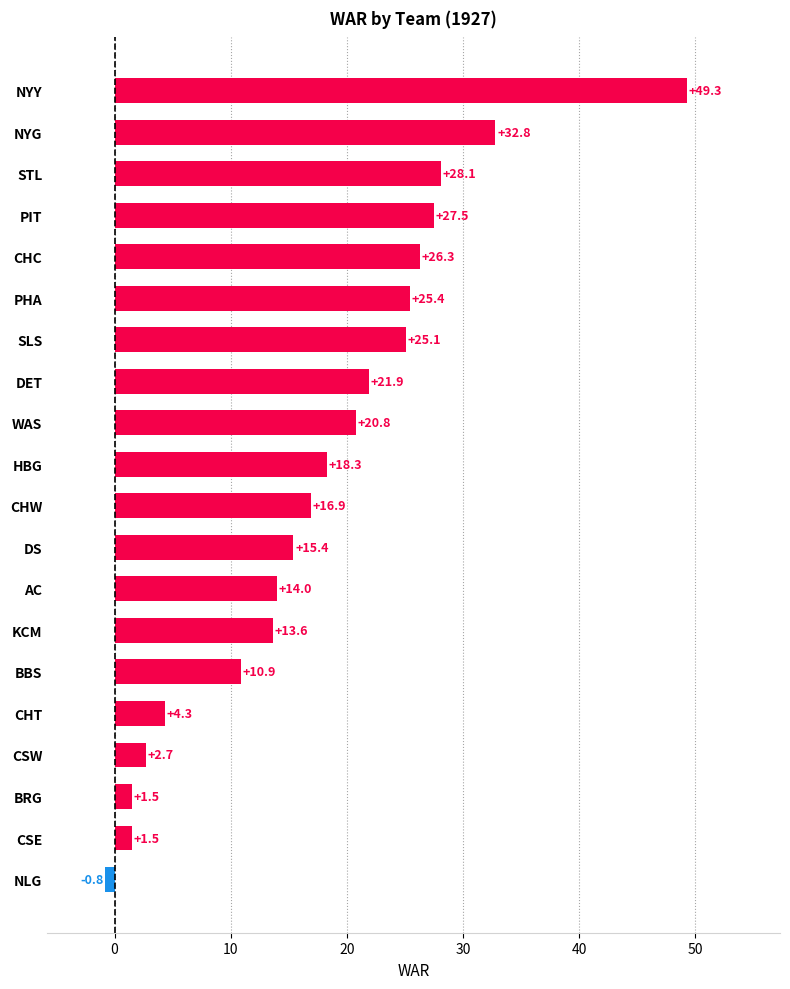

Reading bottom to top, extract all data points from this chart.

NLG=-0.8	CSE=1.5	BRG=1.5	CSW=2.7	CHT=4.3	BBS=10.9	KCM=13.6	AC=14.0	DS=15.4	CHW=16.9	HBG=18.3	WAS=20.8	DET=21.9	SLS=25.1	PHA=25.4	CHC=26.3	PIT=27.5	STL=28.1	NYG=32.8	NYY=49.3